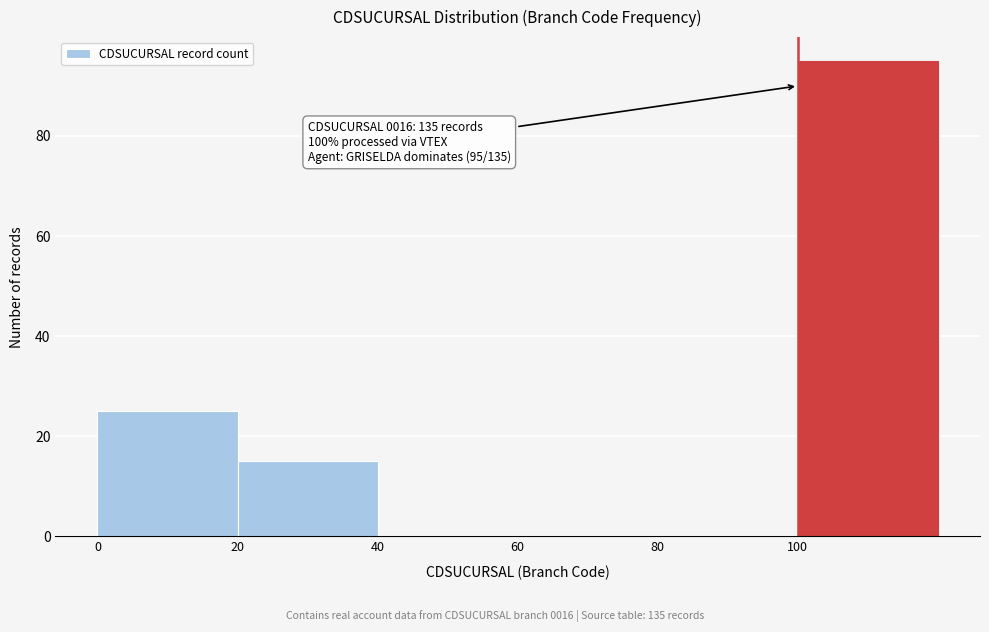

Which range on the x-axis has the tallest bar?

100 to 120